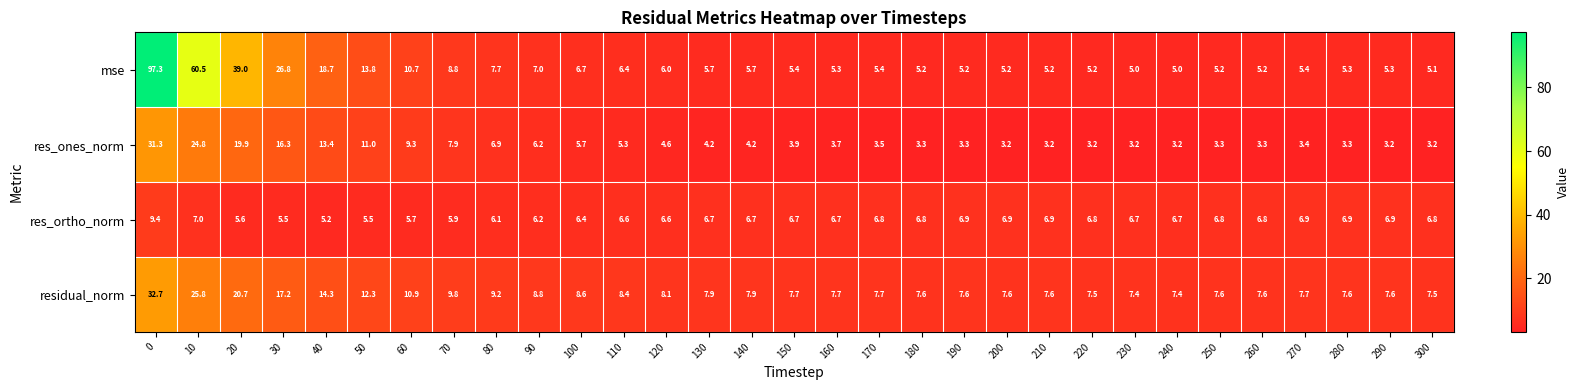

Read the res_ones_norm value at 100.

5.7